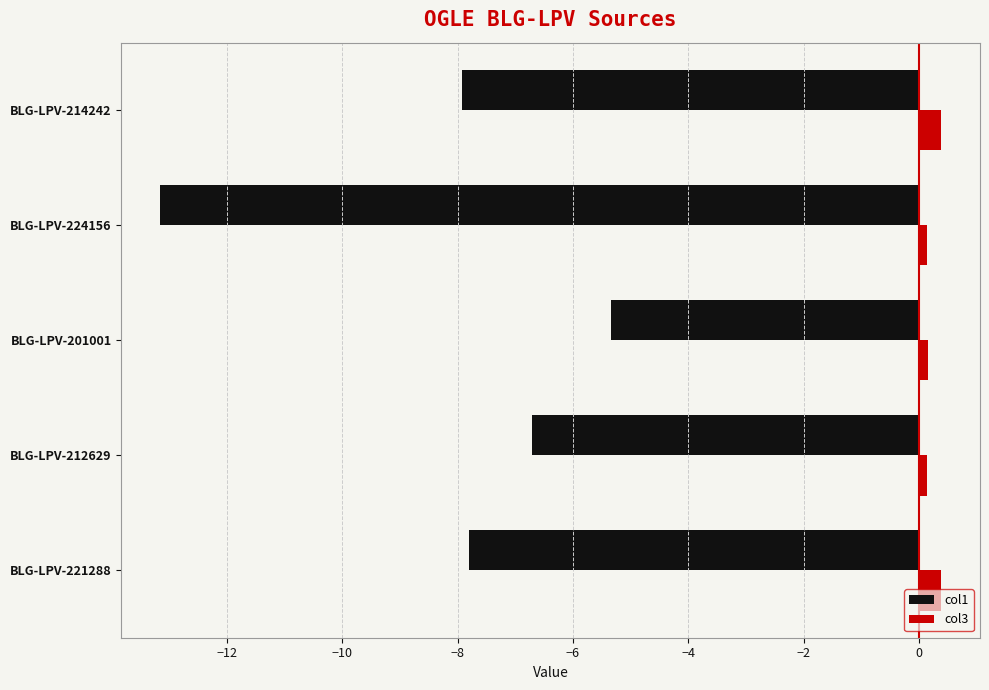

How many data points in col1 are above -7?

2